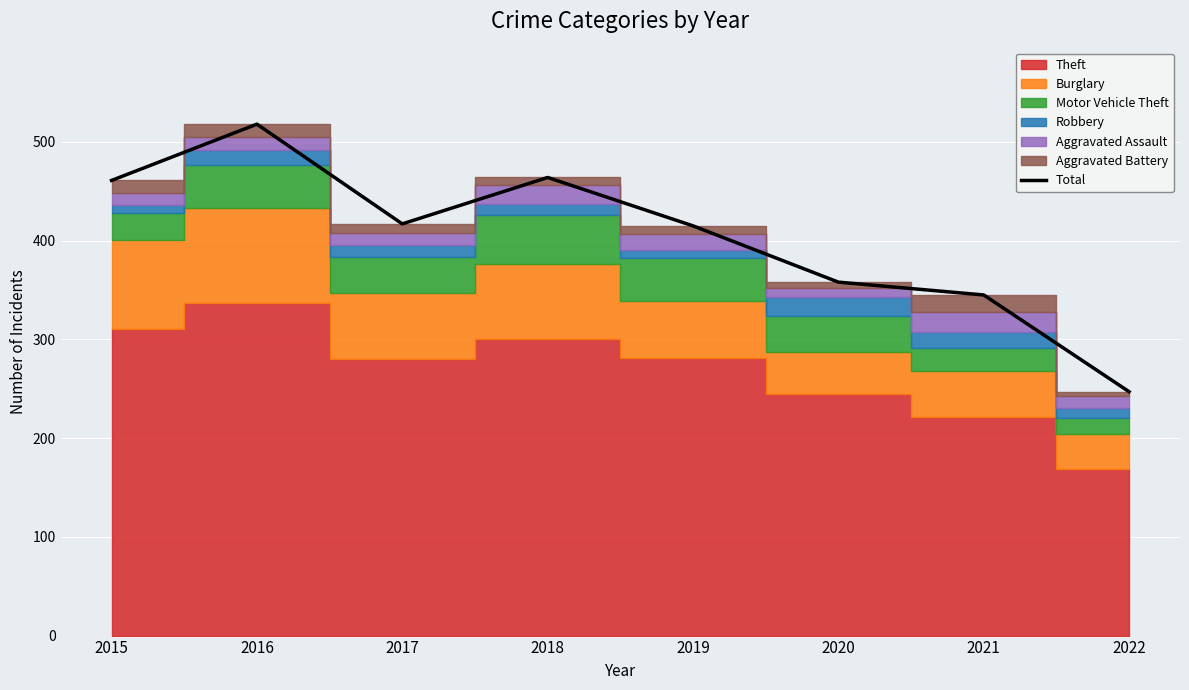

What is the difference between the maximum and minimum values?

271